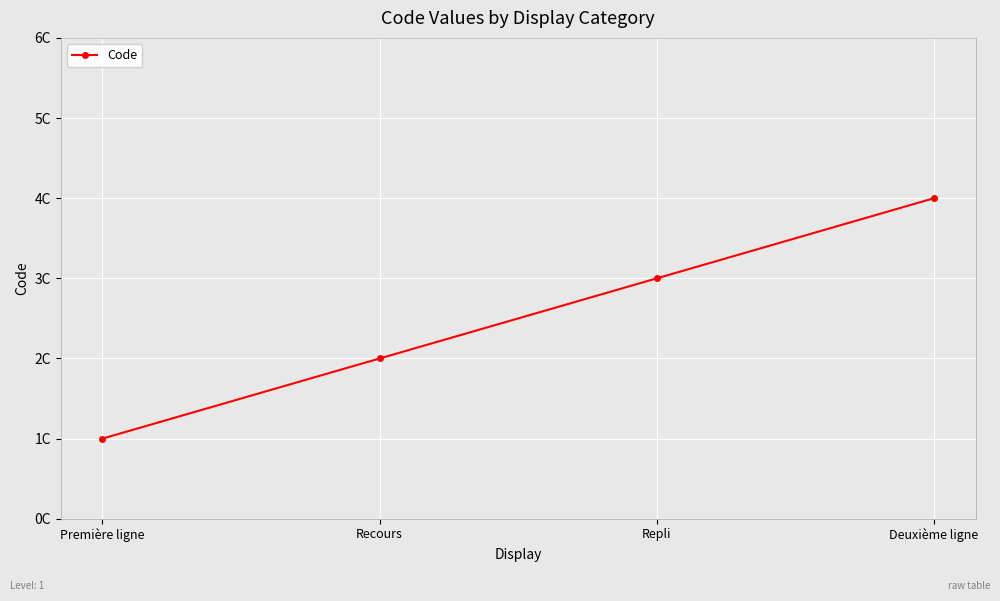

What is the change in value from Recours to Repli?

+1